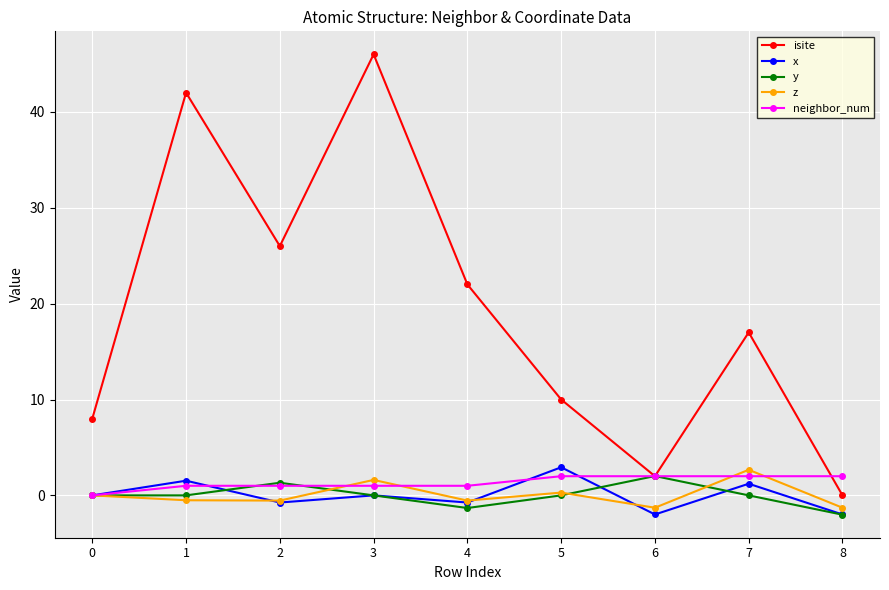

Where do isite and y first cross each other?

5 and 6